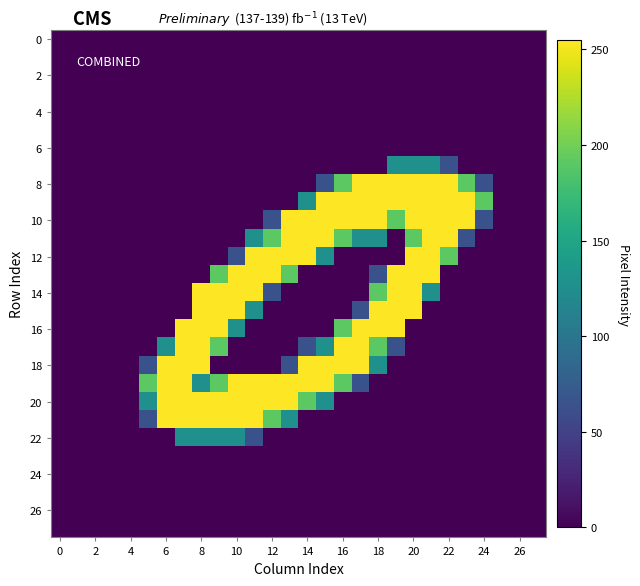

At which category is the sum across all series the highest?

20